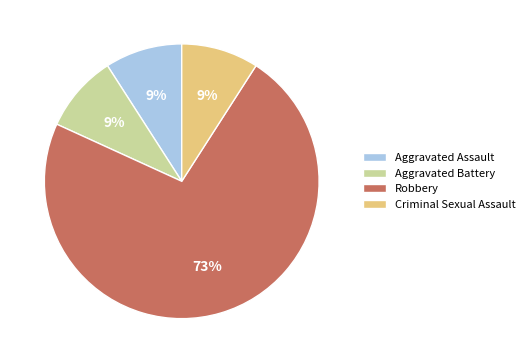

Do Criminal Sexual Assault and Robbery together represent more than half of the pie?

Yes